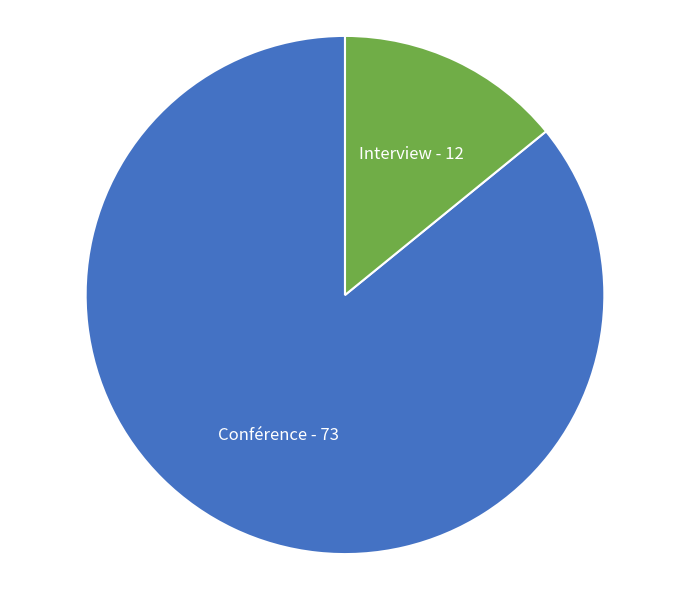

Which slice is the largest?

Conférence